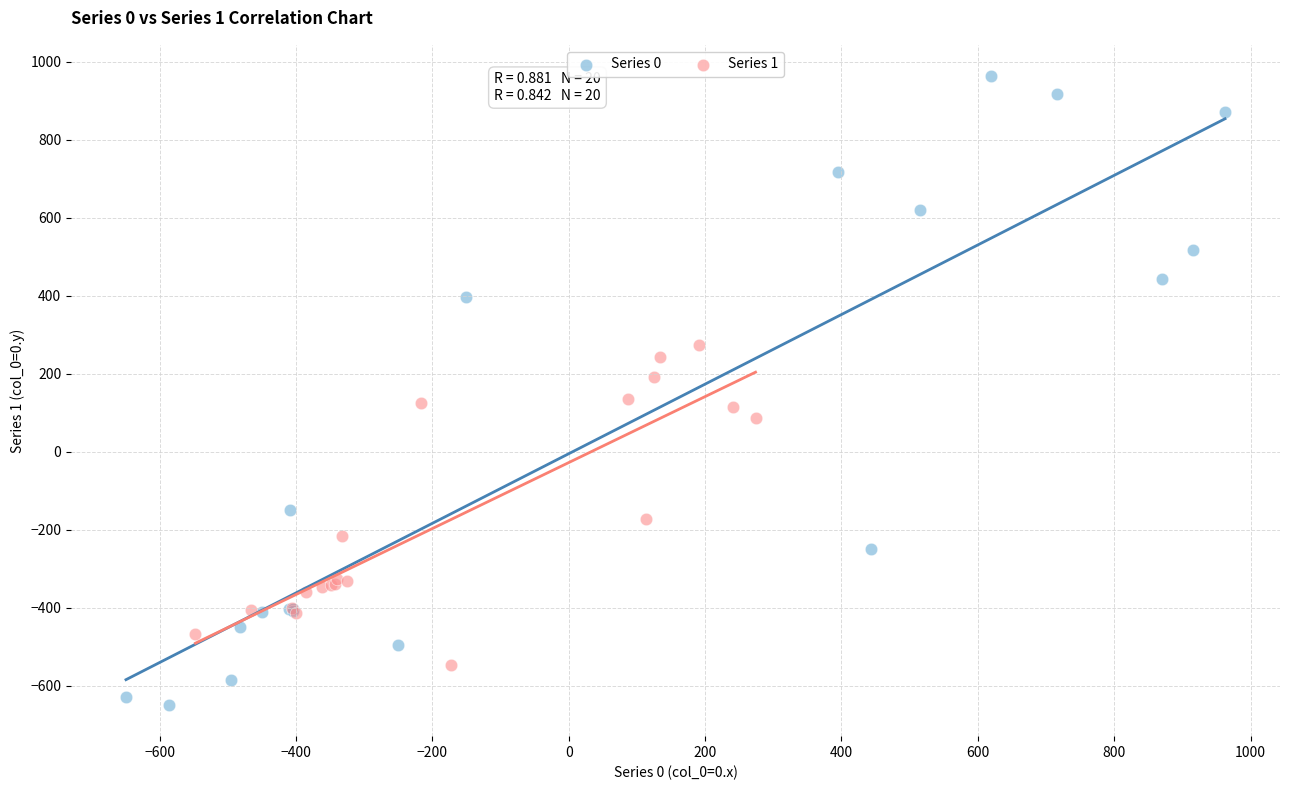

Which series contains the lowest Y value?

Series 0